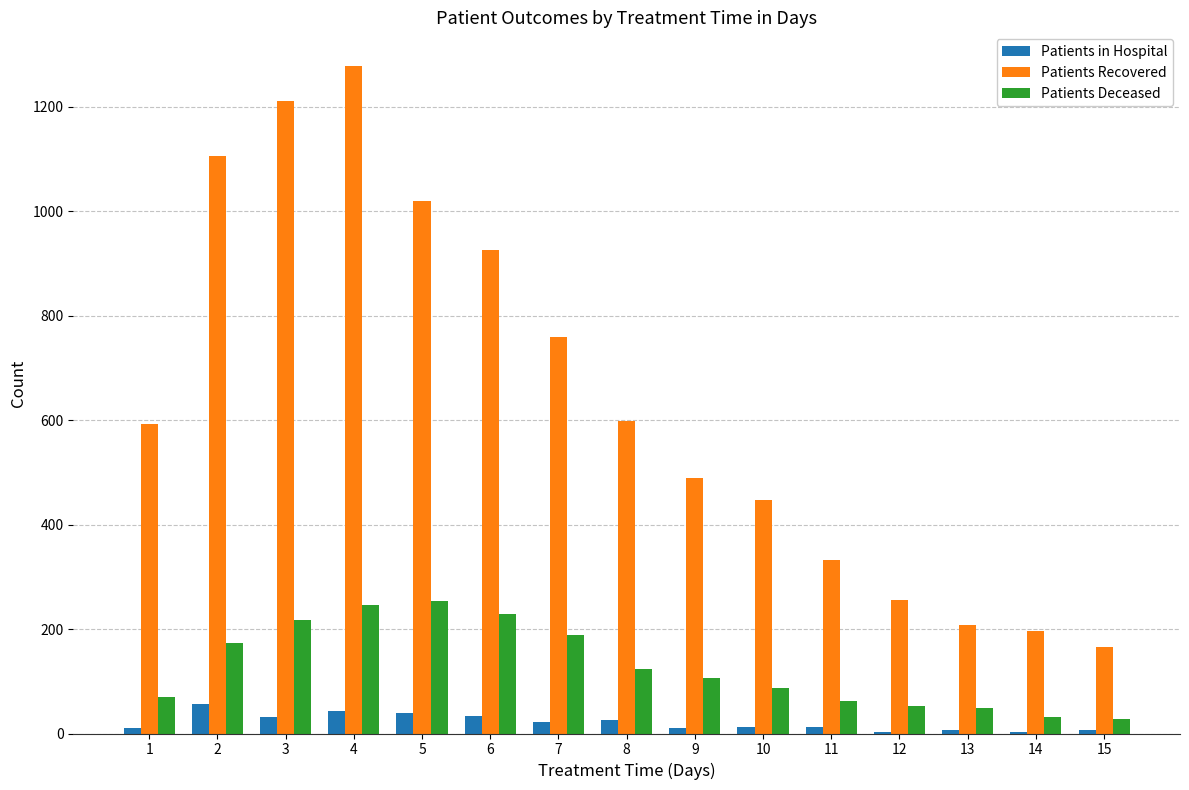

The value of Patients Recovered at 10 is 447. True or false?

True